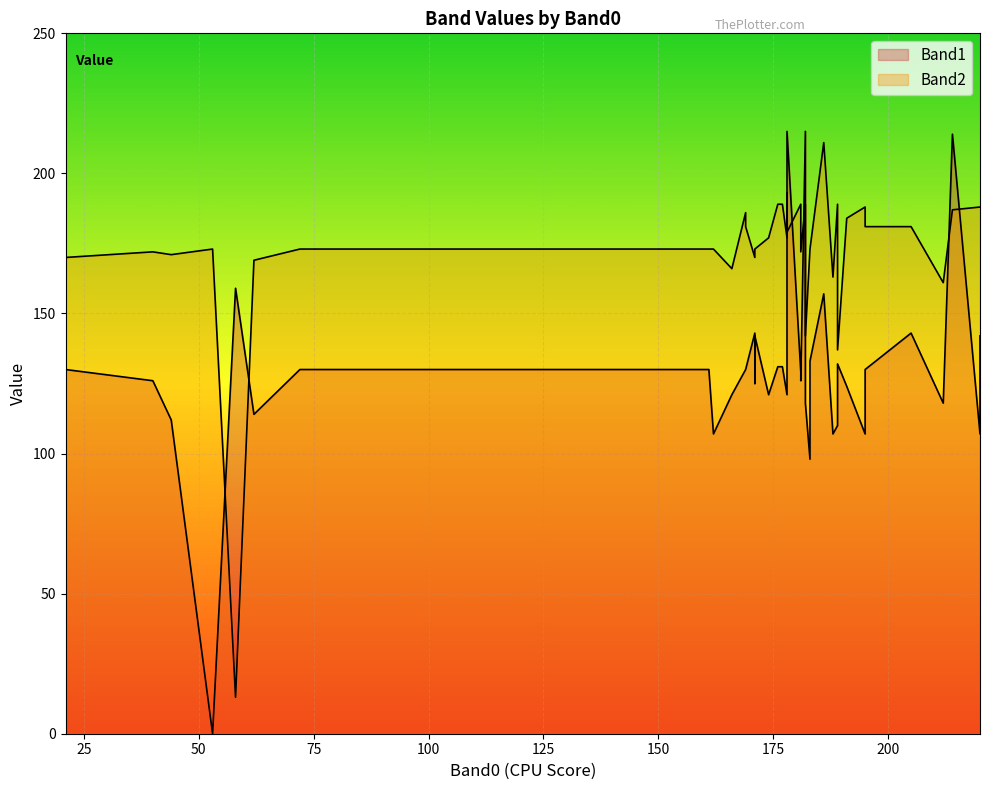

How many data points in Band2 are less than 173?

14